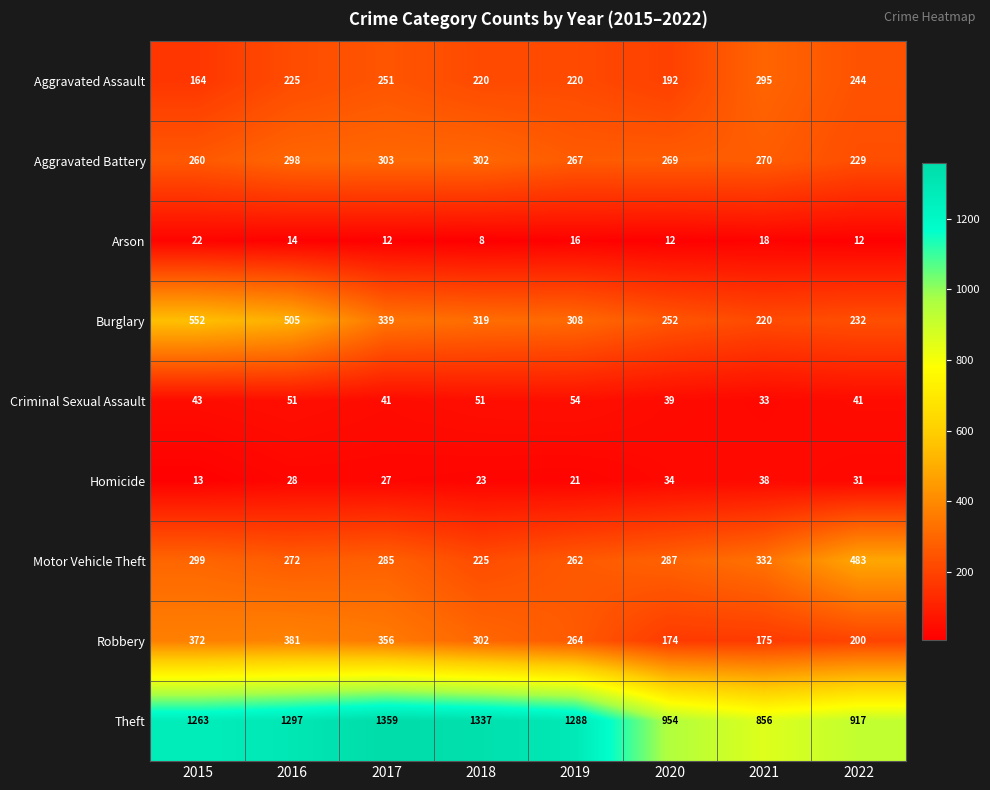

Which category has the highest value in the Aggravated Assault series?

2021